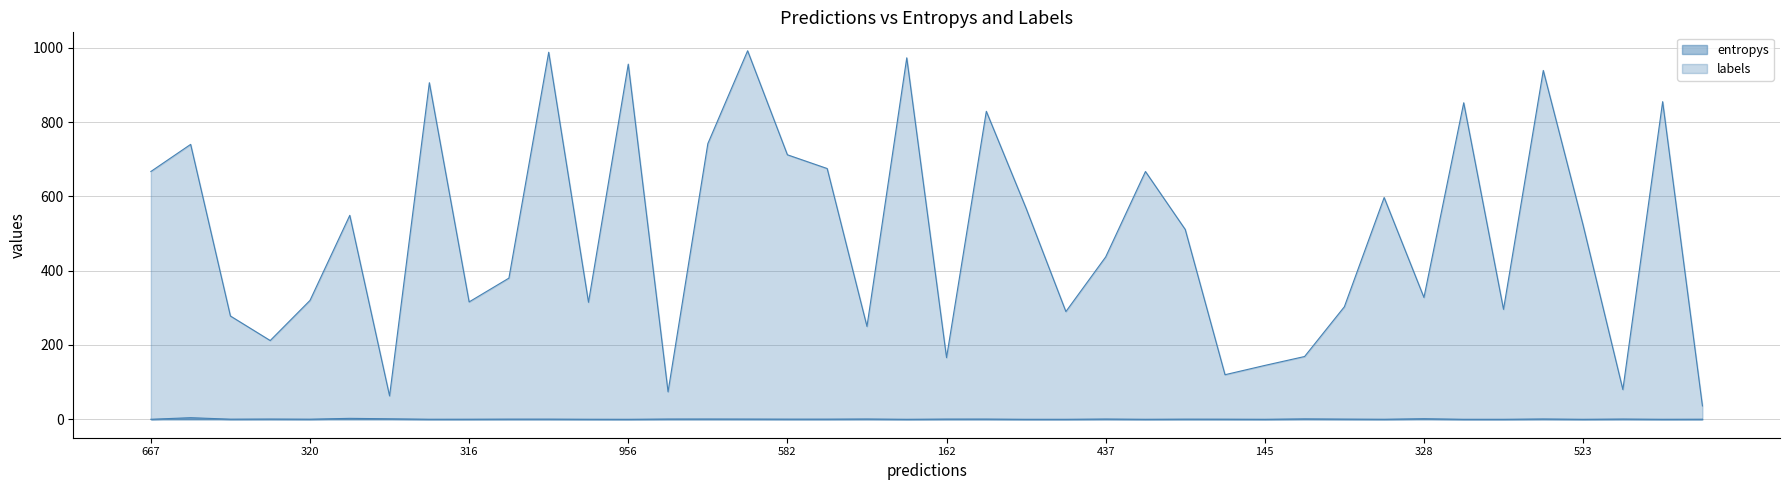

Is it true that entropys equals 0.0 at 34?

True